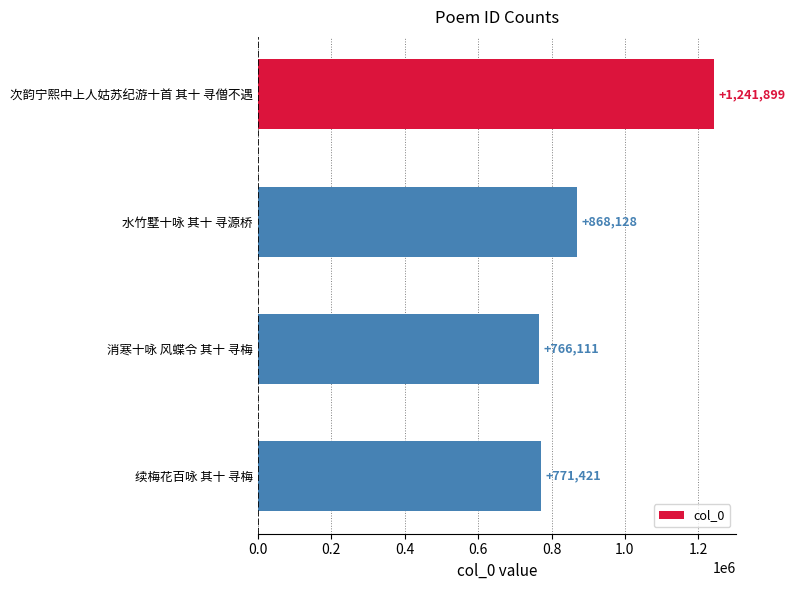

How many bars are there in total?

4